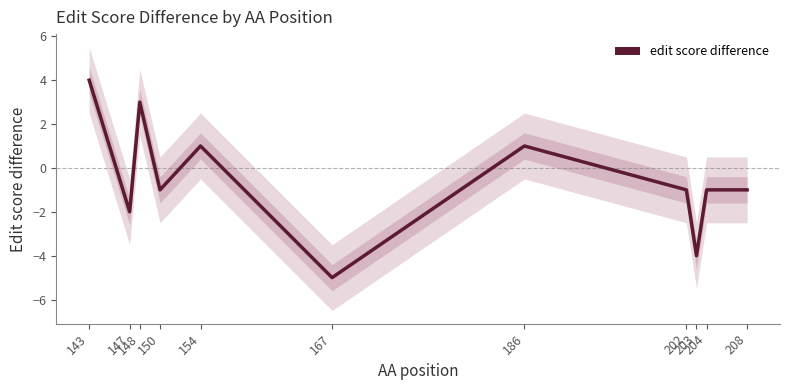

Which label corresponds to the smallest value in the chart?

167